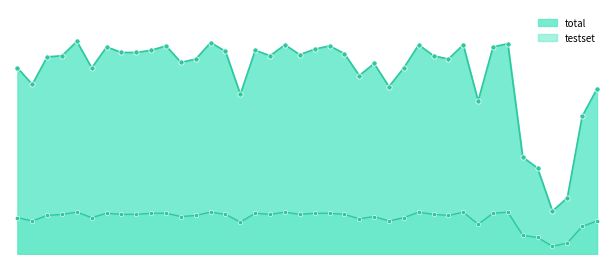

What is the total value across all series at 樱桃?

194